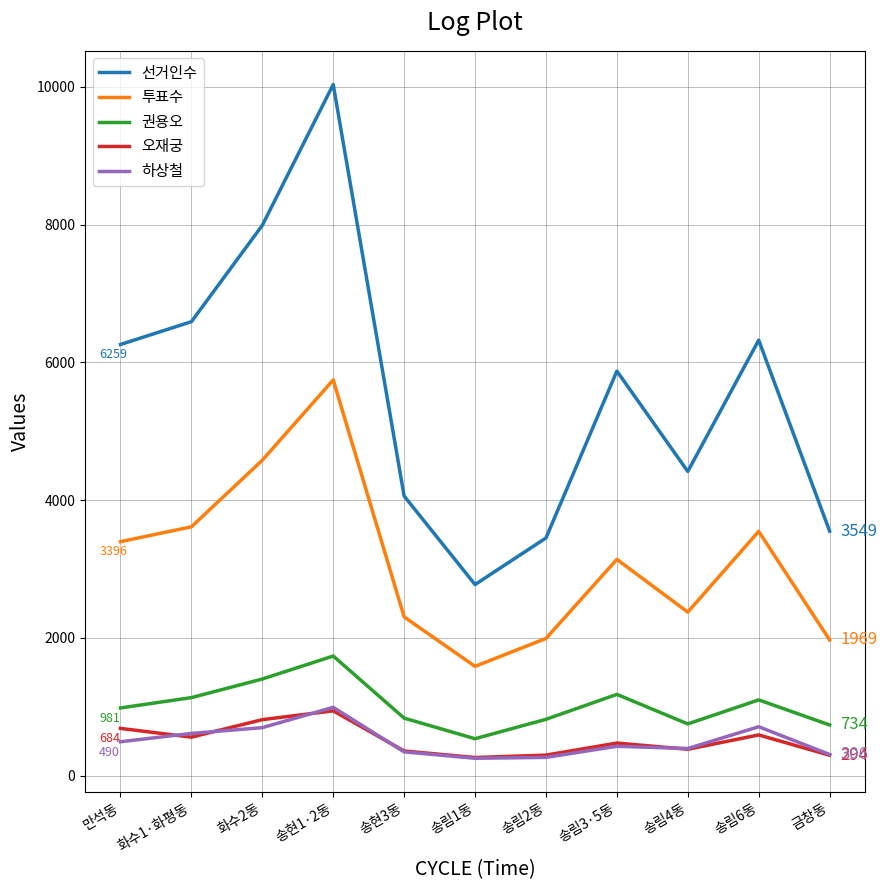

What is the sum of all 권용오 values?

11190